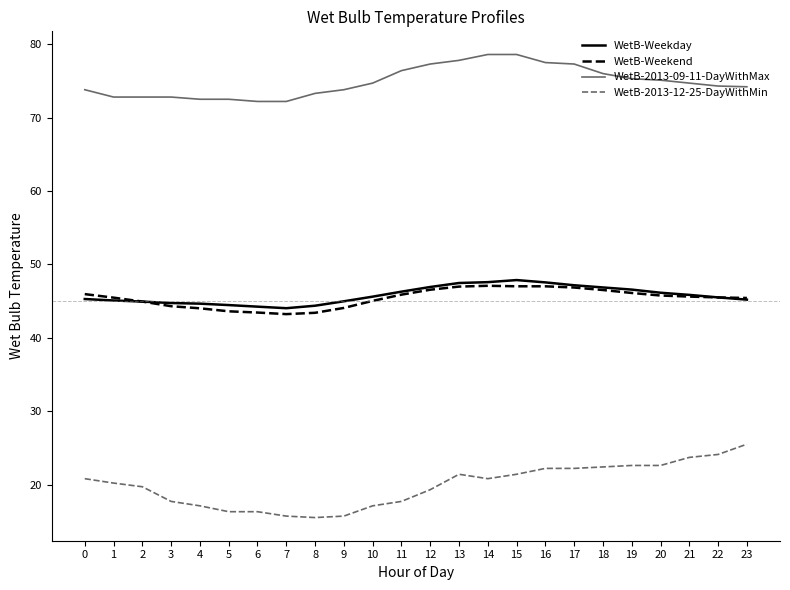

Which series has the largest range (max minus min)?

WetB-2013-12-25-DayWithMin